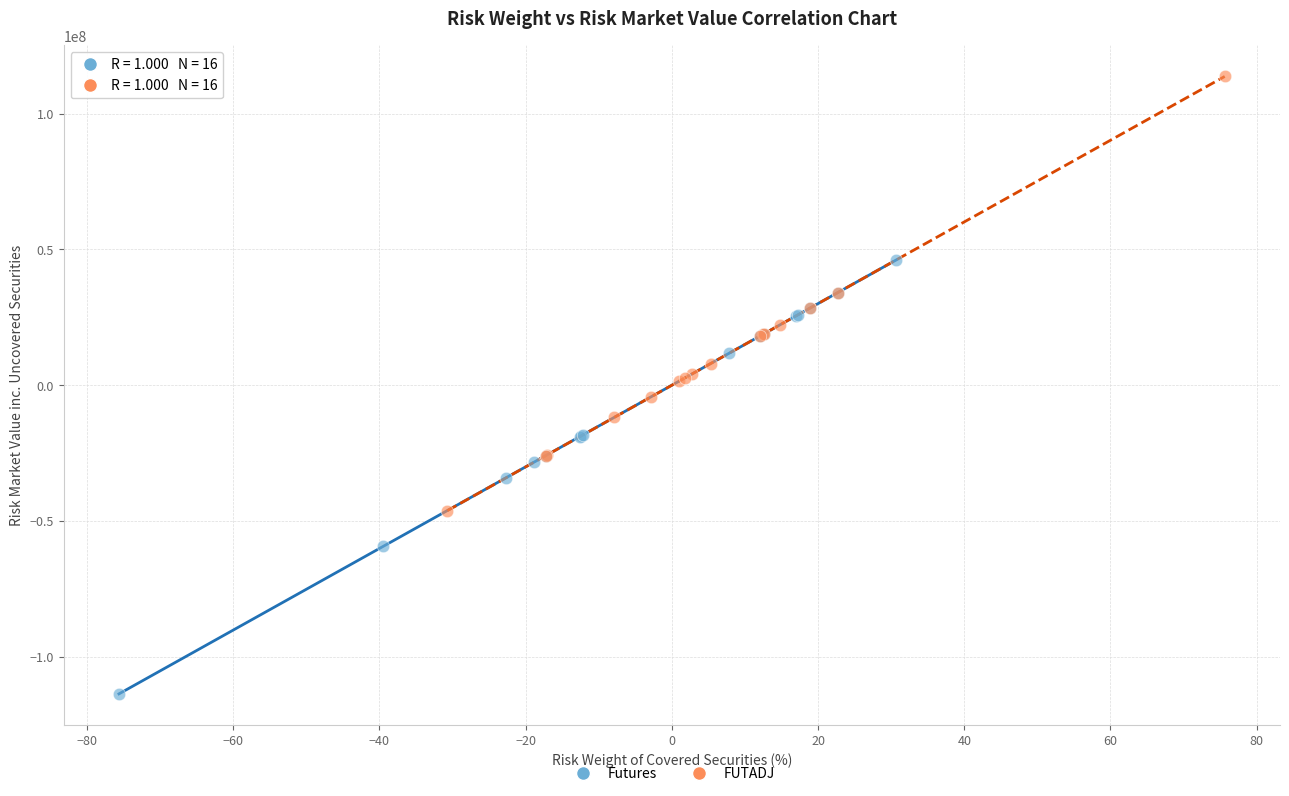

Which series contains the highest Y value?

FUTADJ